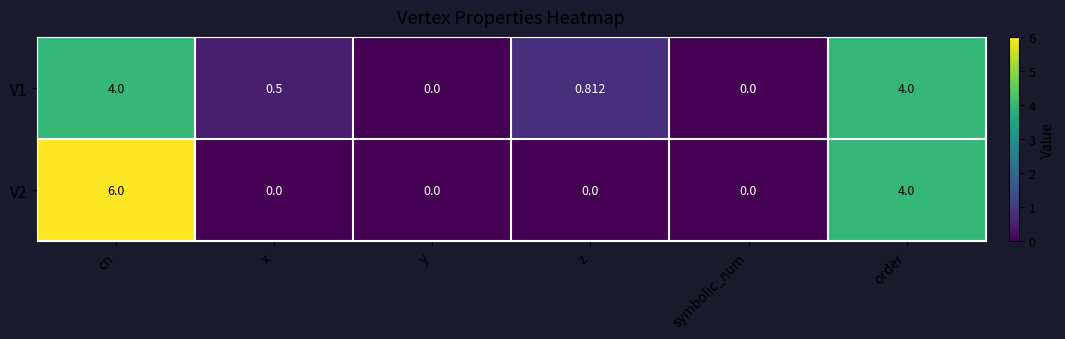

At which label does V2 reach its peak?

cn